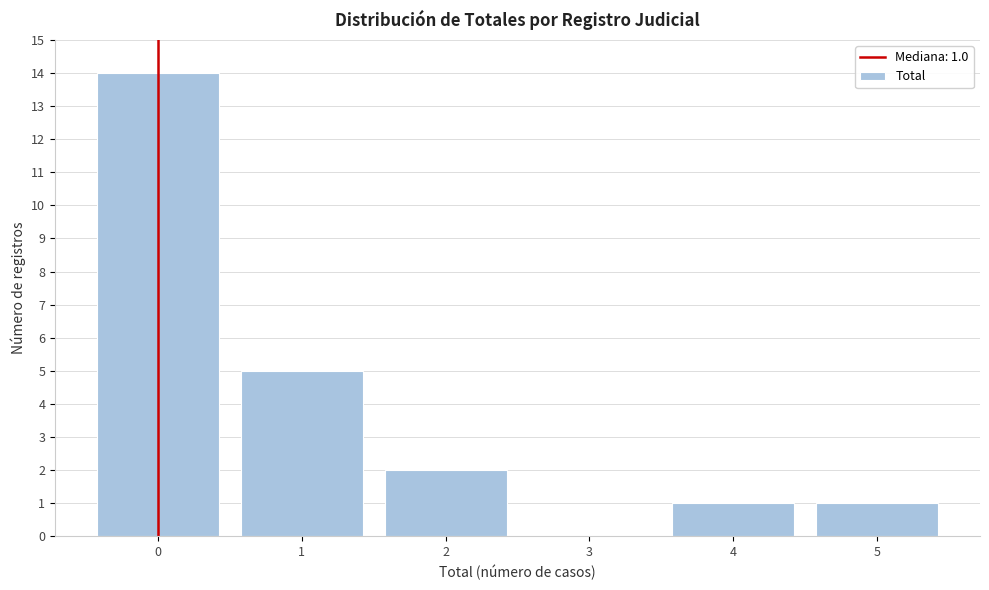

Reading right to left, list all the values displayed in this chart.

5=1	4=1	3=0	2=2	1=5	0=14